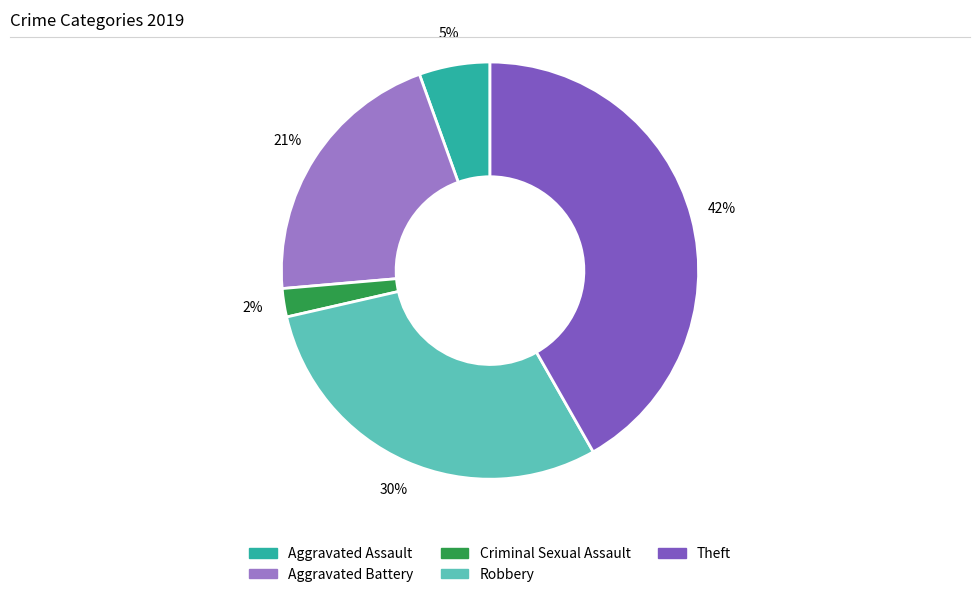

To the nearest percent, what is the difference between the Aggravated Assault and Criminal Sexual Assault slice percentages?

3%